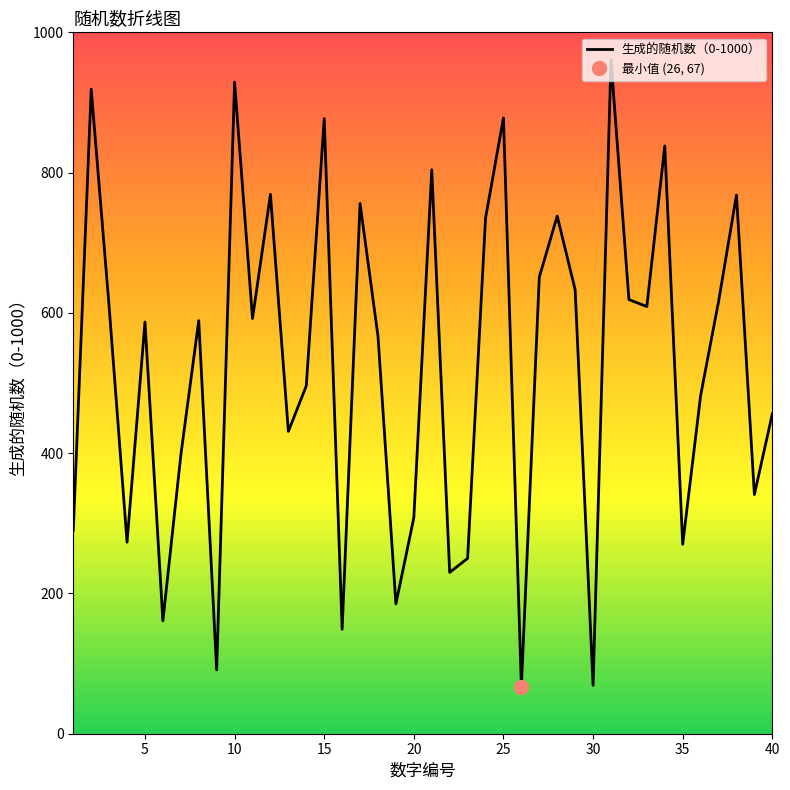

Reading right to left, transcribe all the data shown in this chart.

40=456	39=341	38=768	37=616	36=482	35=270	34=838	33=609	32=619	31=961	30=69	29=633	28=738	27=651	26=67	25=878	24=735	23=250	22=230	21=804	20=308	19=185	18=567	17=756	16=149	15=877	14=496	13=431	12=769	11=592	10=929	9=91	8=589	7=397	6=161	5=587	4=273	3=609	2=919	1=290